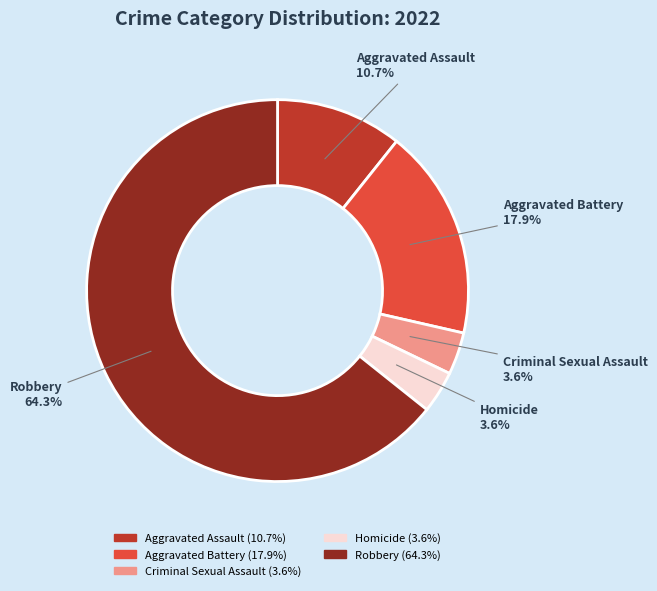

Which has a higher value, Robbery or Criminal Sexual Assault?

Robbery